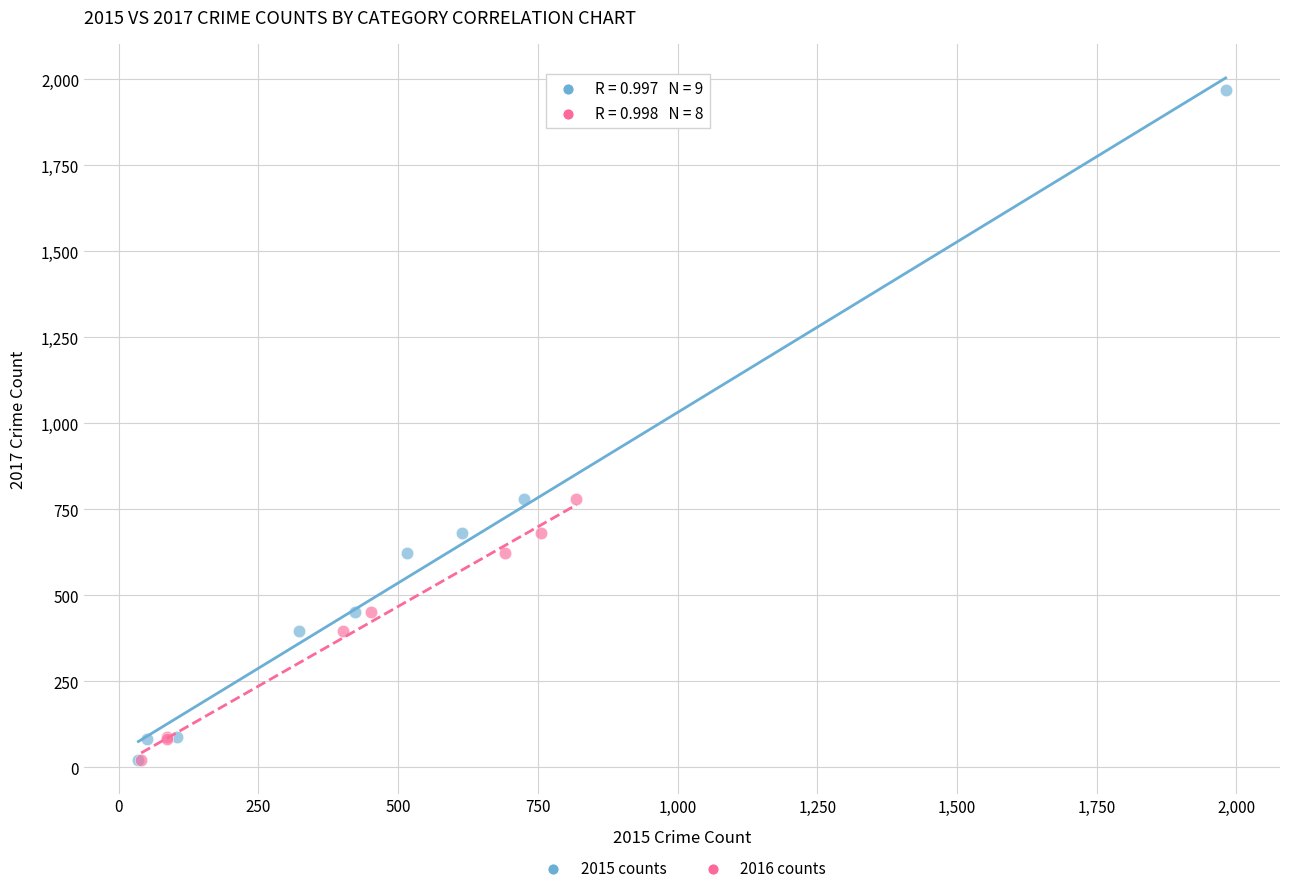

Which series has the largest Y range (max minus min)?

2015 counts